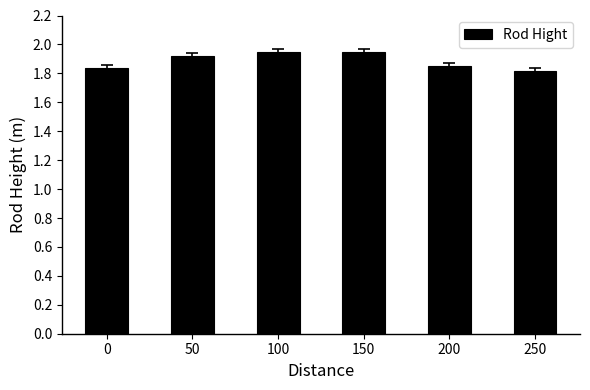

Which has a higher value, 150 or 200?

150